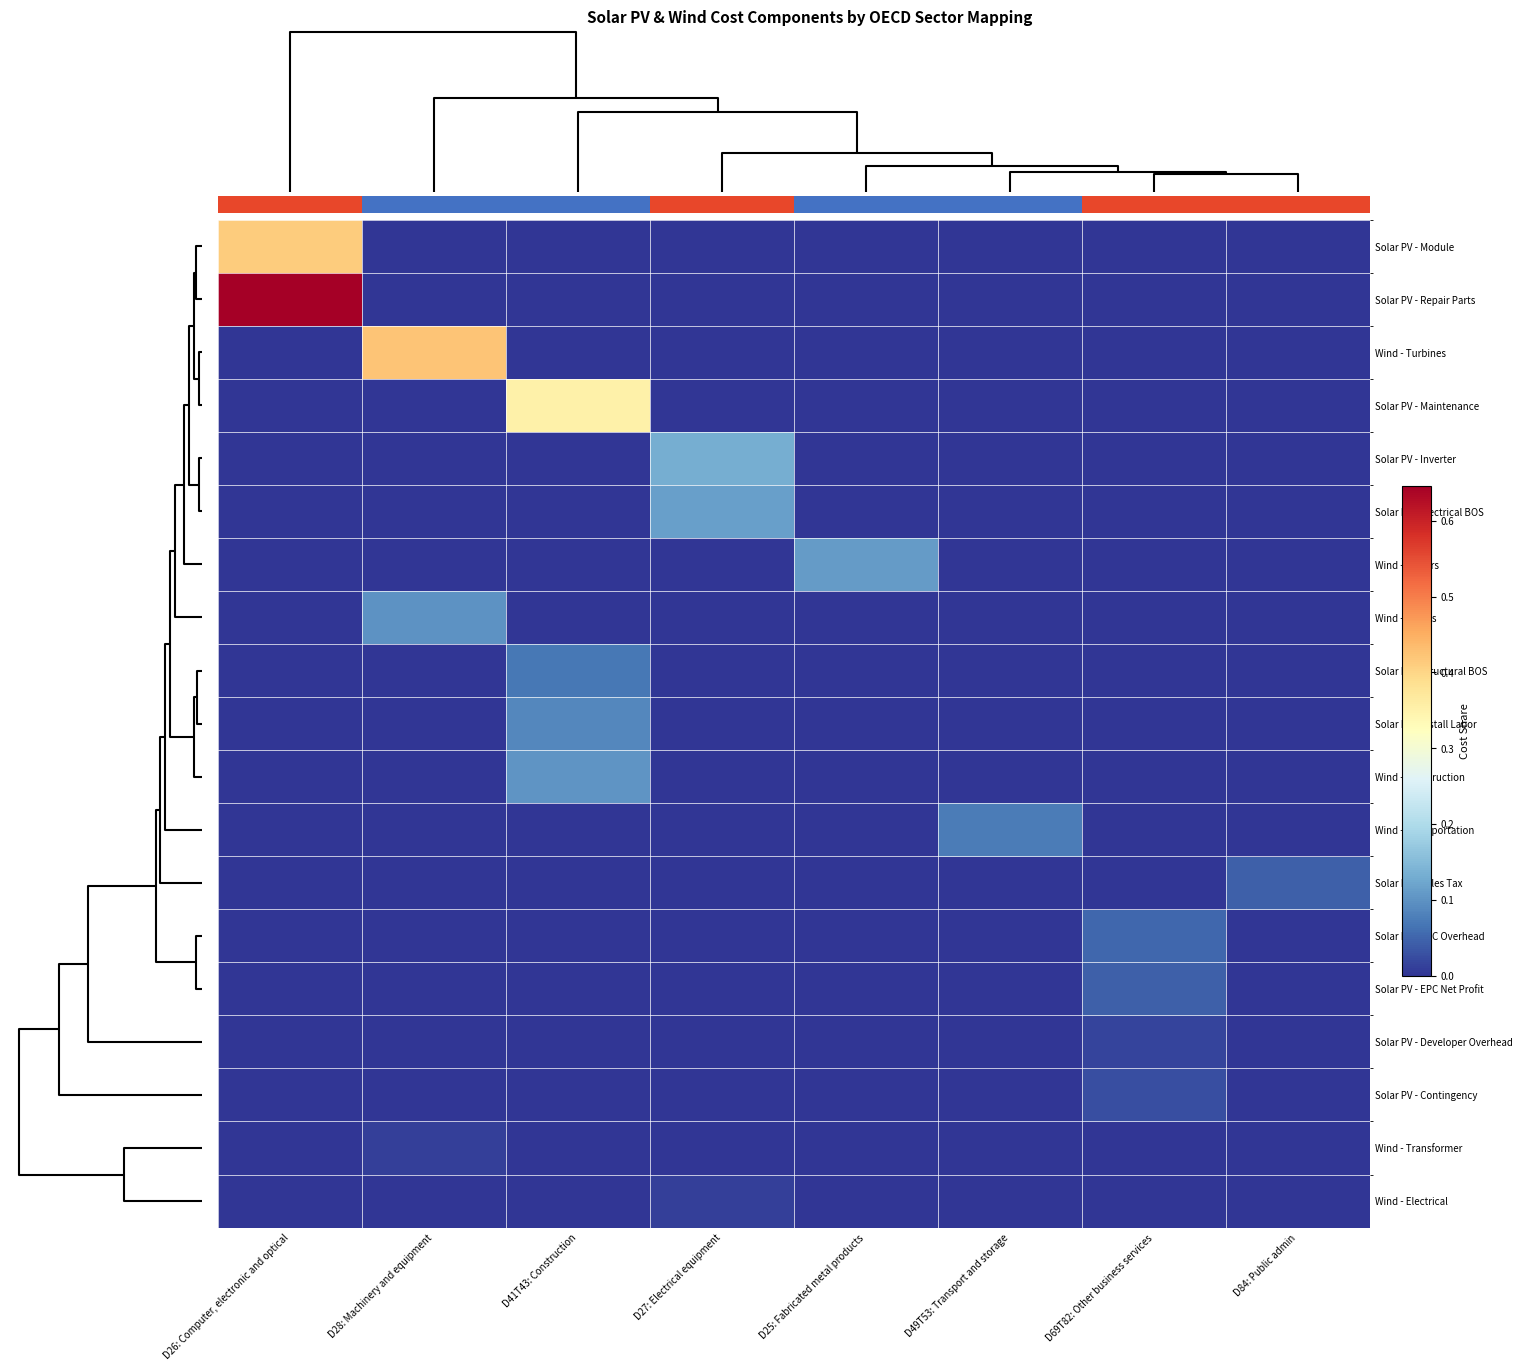

At D25: Fabricated metal products, list the series in order from smallest to largest.

Solar PV - Module, Solar PV - Repair Parts, Wind - Turbines, Solar PV - Maintenance, Solar PV - Inverter, Solar PV - Electrical BOS, Wind - Blades, Solar PV - Structural BOS, Solar PV - Install Labor, Wind - Construction, Wind - Transportation, Solar PV - Sales Tax, Solar PV - EPC Overhead, Solar PV - EPC Net Profit, Solar PV - Developer Overhead, Solar PV - Contingency, Wind - Transformer, Wind - Electrical, Wind - Towers